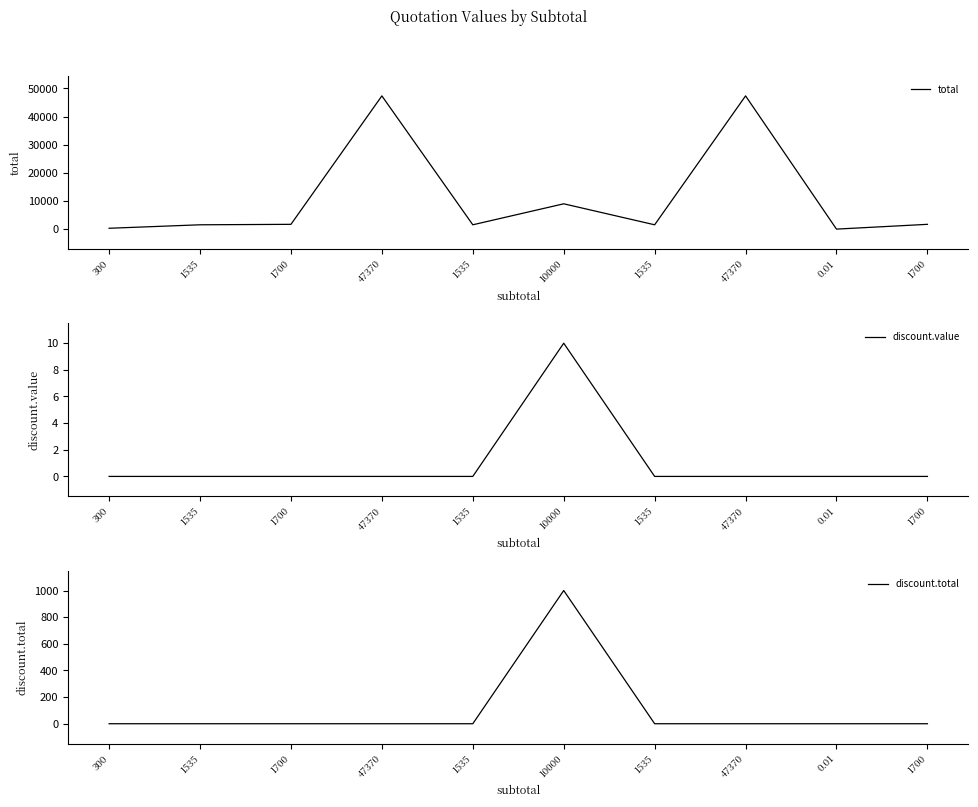

Is the value of discount.value at 1700 greater than the value of discount.total at 1535?

No